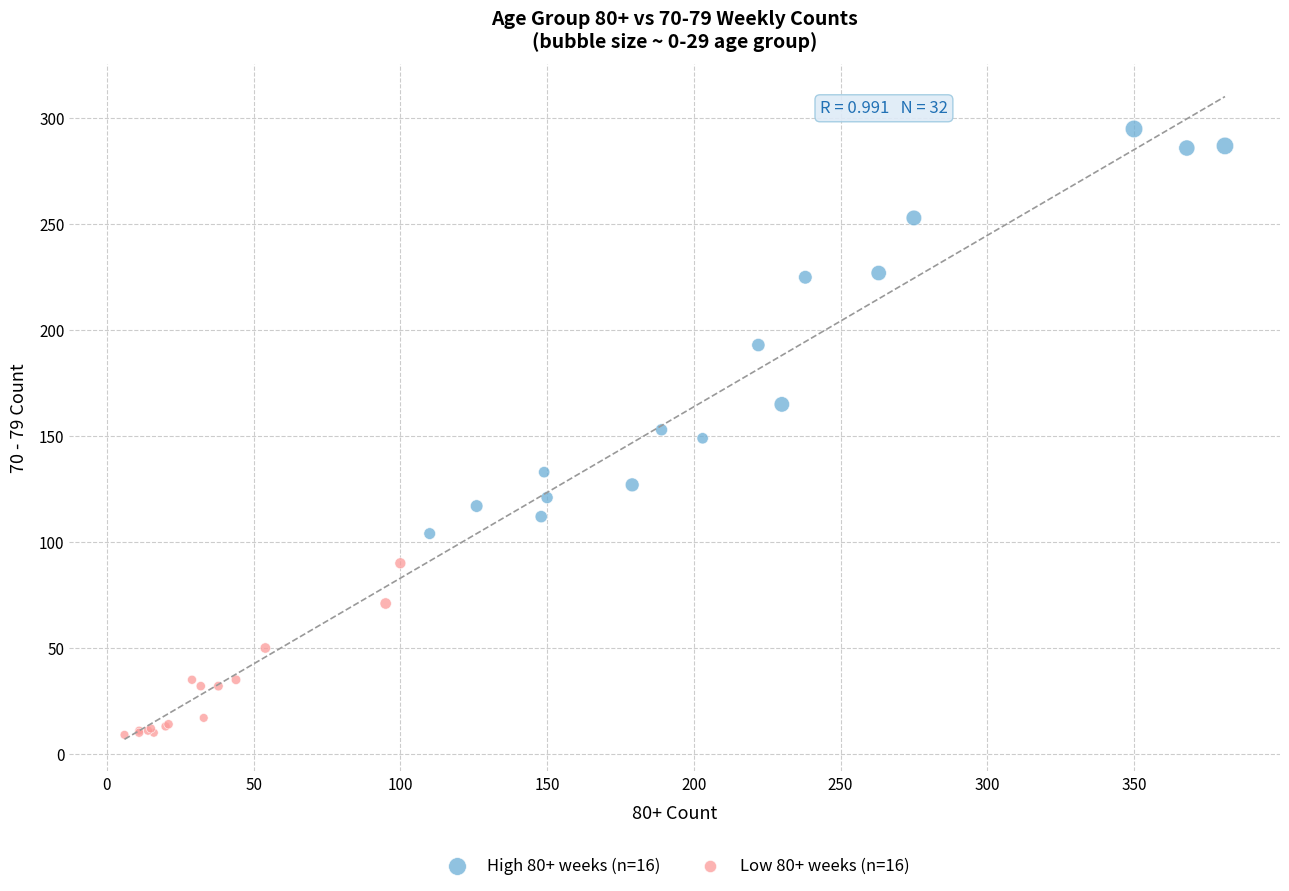

Which series has the widest spread of Y values?

High 80+ weeks (n=16)